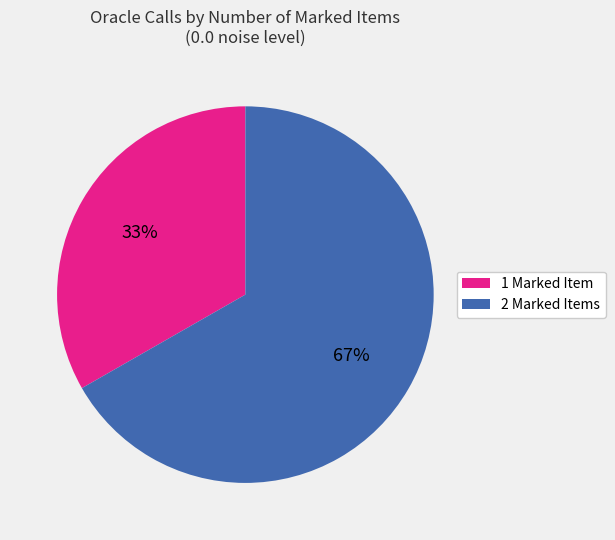

Which category accounts for the majority?

2